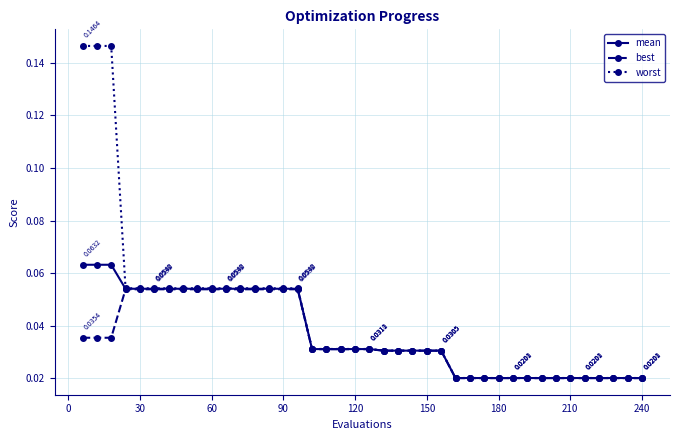

List the series in order of their peak value, lowest first.

best, mean, worst